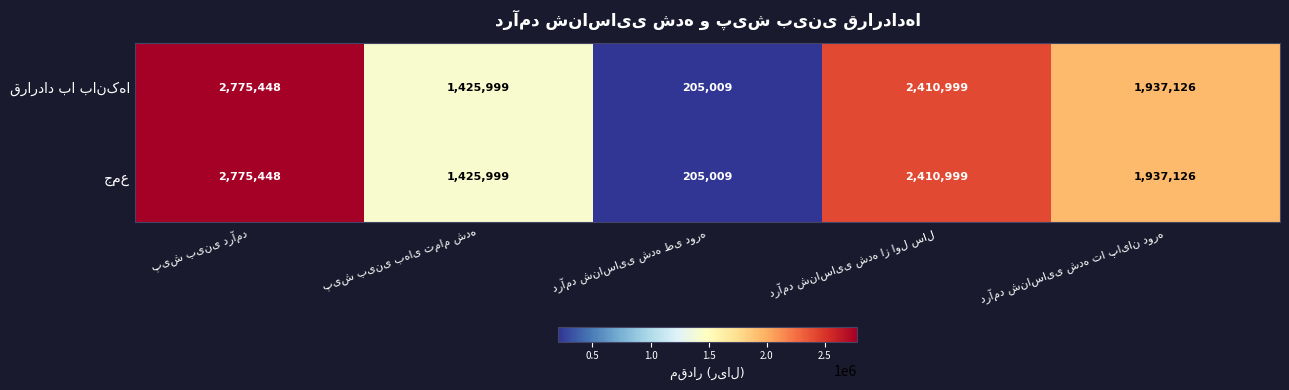

How many categories are shown in the chart?

5